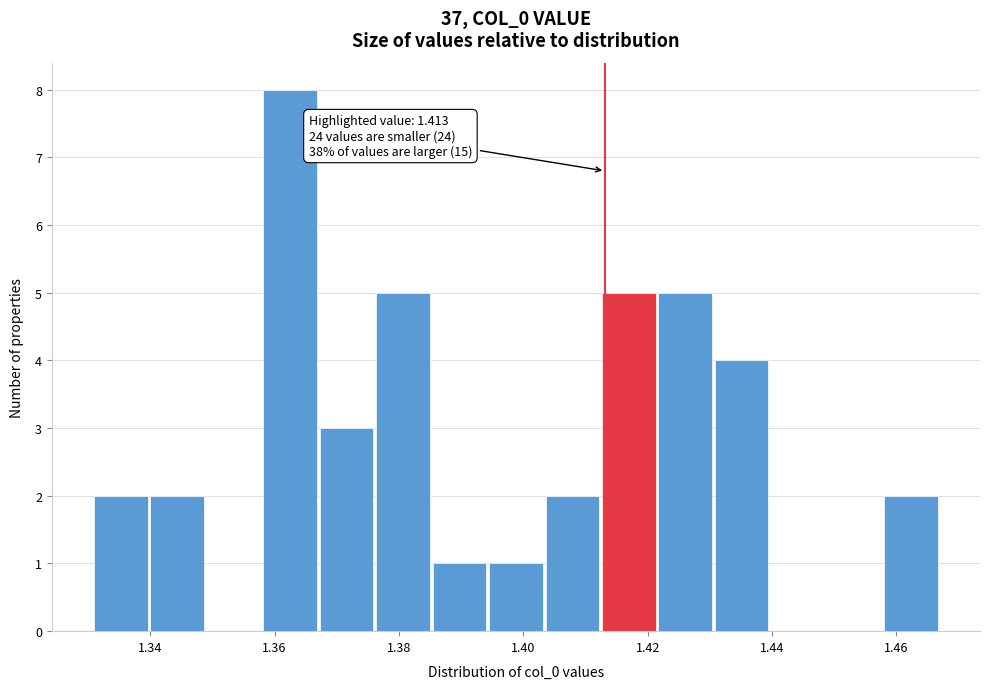

Which range on the x-axis has the tallest bar?

1.358 to 1.368